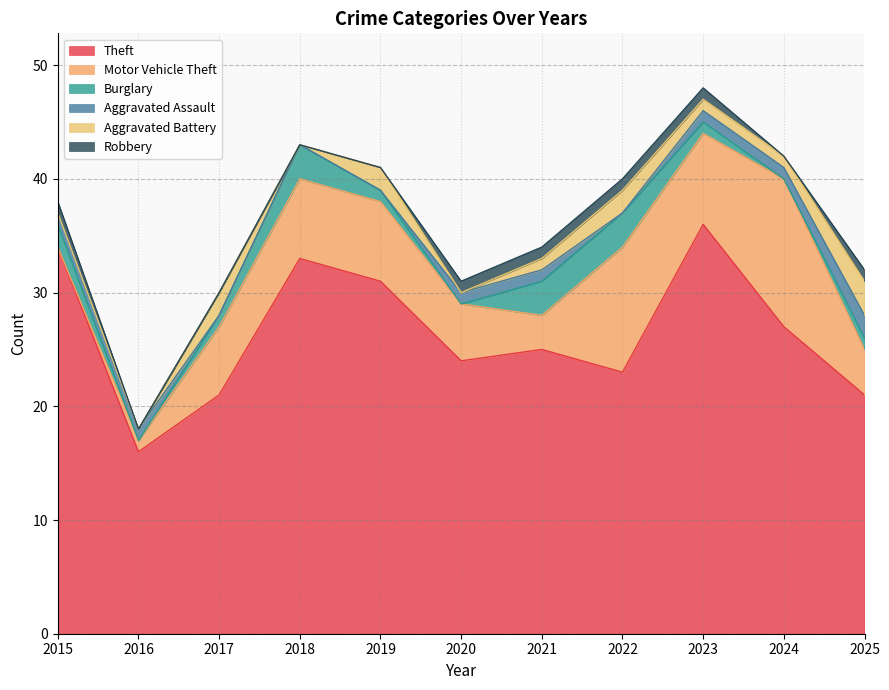

Which series has the widest spread of values?

Theft